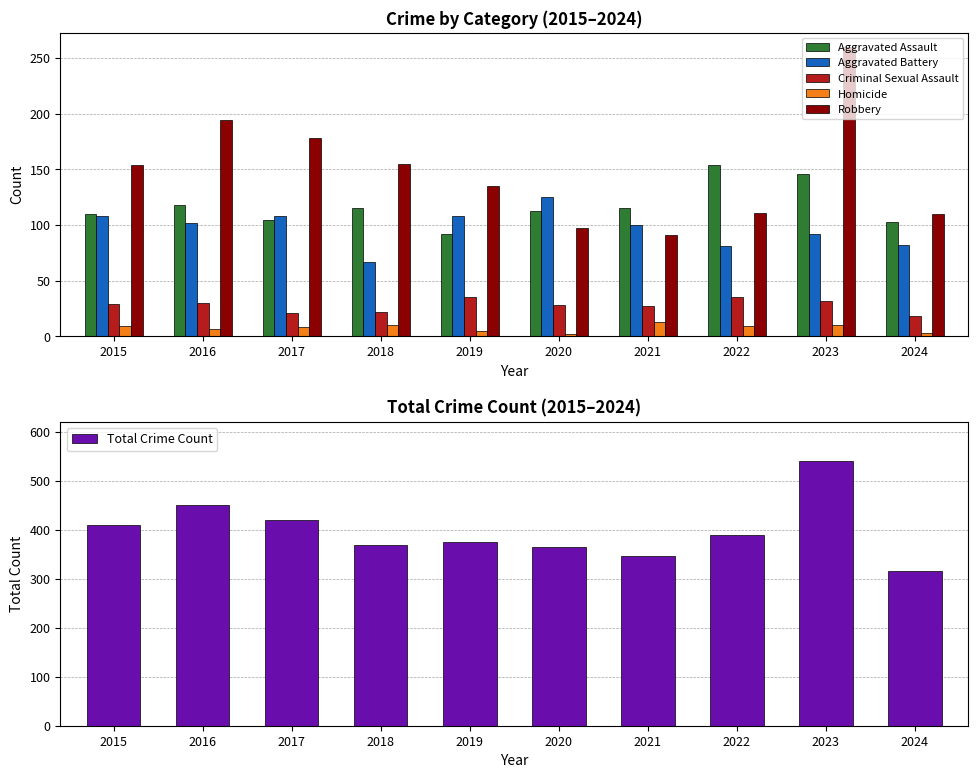

What is the sum of all Criminal Sexual Assault values?

277